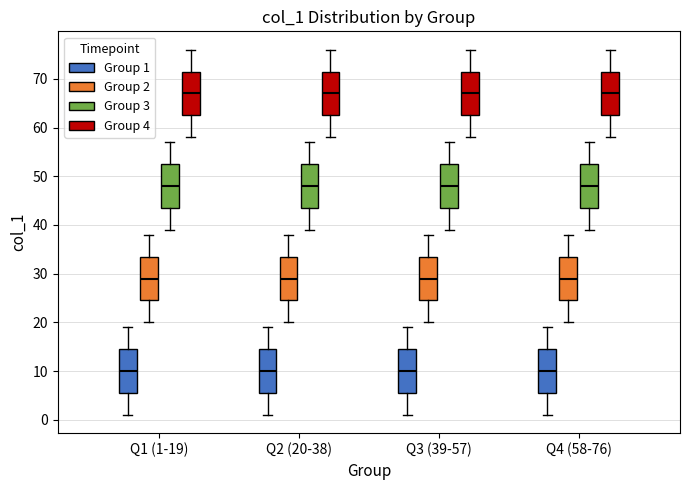

Reading left to right, read every box against the y-axis: the position of its median line, the range the box covers, and the ends of its whiskers. The values are not printed on the chart, so give them approximately, as read against the axis.

Q1 (1-19) (Group 1): median 10, box 6 to 15, whiskers 1 to 19
Q1 (1-19) (Group 2): median 29, box 25 to 34, whiskers 20 to 38
Q1 (1-19) (Group 3): median 48, box 44 to 53, whiskers 39 to 57
Q1 (1-19) (Group 4): median 67, box 63 to 72, whiskers 58 to 76
Q2 (20-38) (Group 1): median 10, box 6 to 15, whiskers 1 to 19
Q2 (20-38) (Group 2): median 29, box 25 to 34, whiskers 20 to 38
Q2 (20-38) (Group 3): median 48, box 44 to 53, whiskers 39 to 57
Q2 (20-38) (Group 4): median 67, box 63 to 72, whiskers 58 to 76
Q3 (39-57) (Group 1): median 10, box 6 to 15, whiskers 1 to 19
Q3 (39-57) (Group 2): median 29, box 25 to 34, whiskers 20 to 38
Q3 (39-57) (Group 3): median 48, box 44 to 53, whiskers 39 to 57
Q3 (39-57) (Group 4): median 67, box 63 to 72, whiskers 58 to 76
Q4 (58-76) (Group 1): median 10, box 6 to 15, whiskers 1 to 19
Q4 (58-76) (Group 2): median 29, box 25 to 34, whiskers 20 to 38
Q4 (58-76) (Group 3): median 48, box 44 to 53, whiskers 39 to 57
Q4 (58-76) (Group 4): median 67, box 63 to 72, whiskers 58 to 76